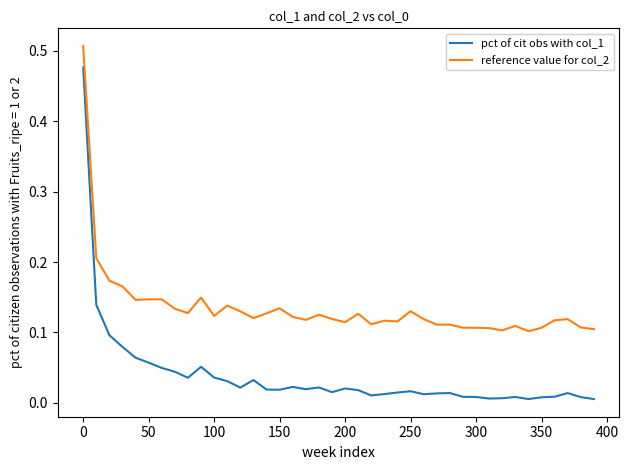

Which series has the widest spread of values?

pct of cit obs with col_1